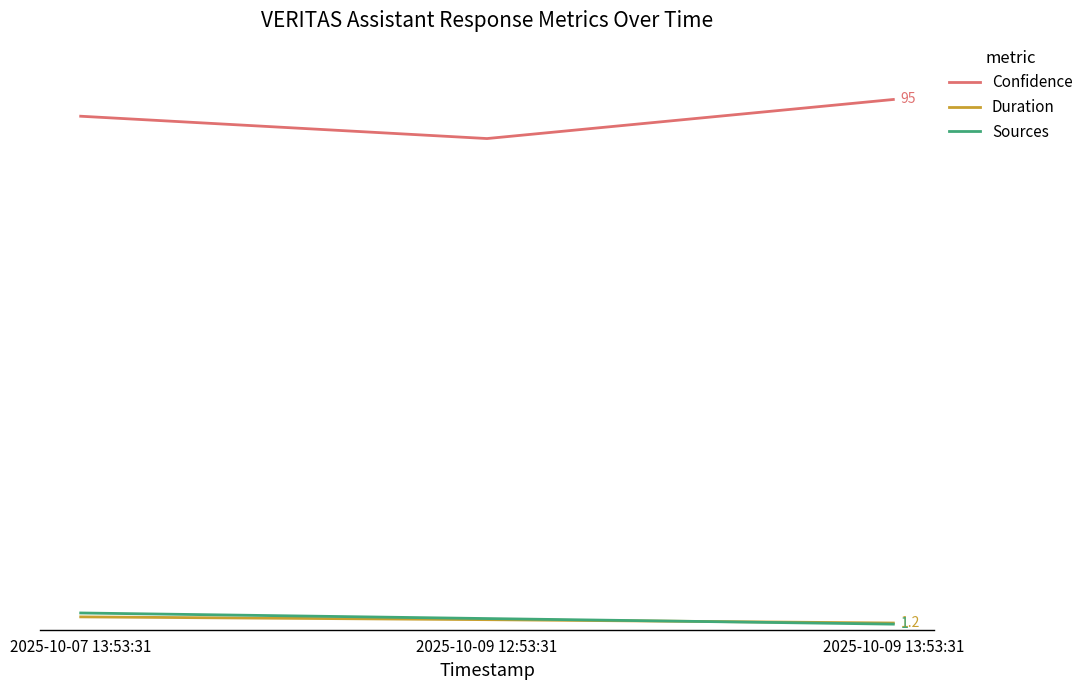

Is this an area chart (filled region under the line)?

No